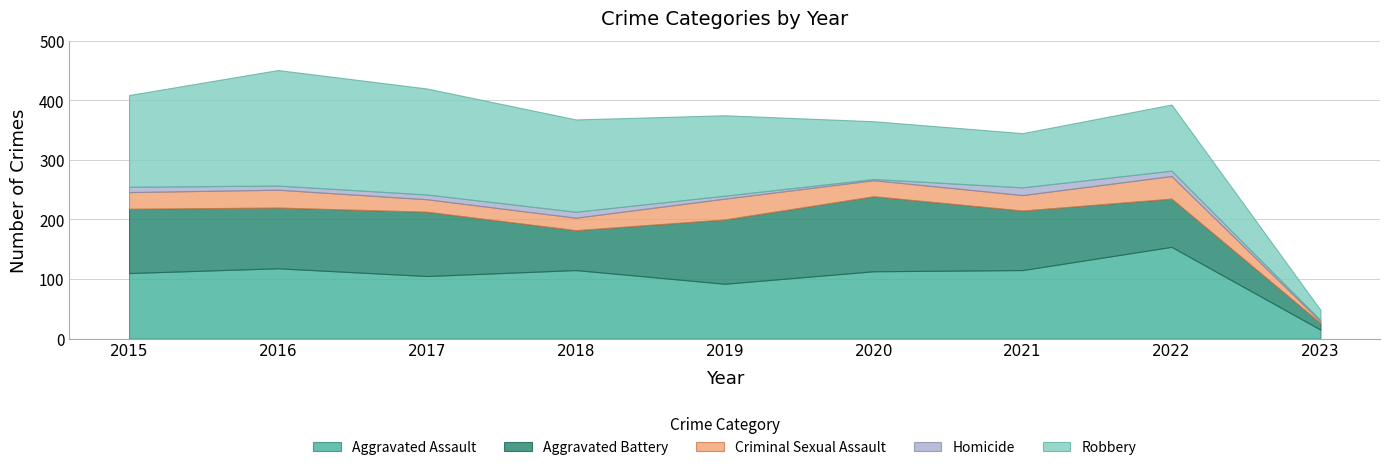

How many interior local peaks does the Robbery series have?

2